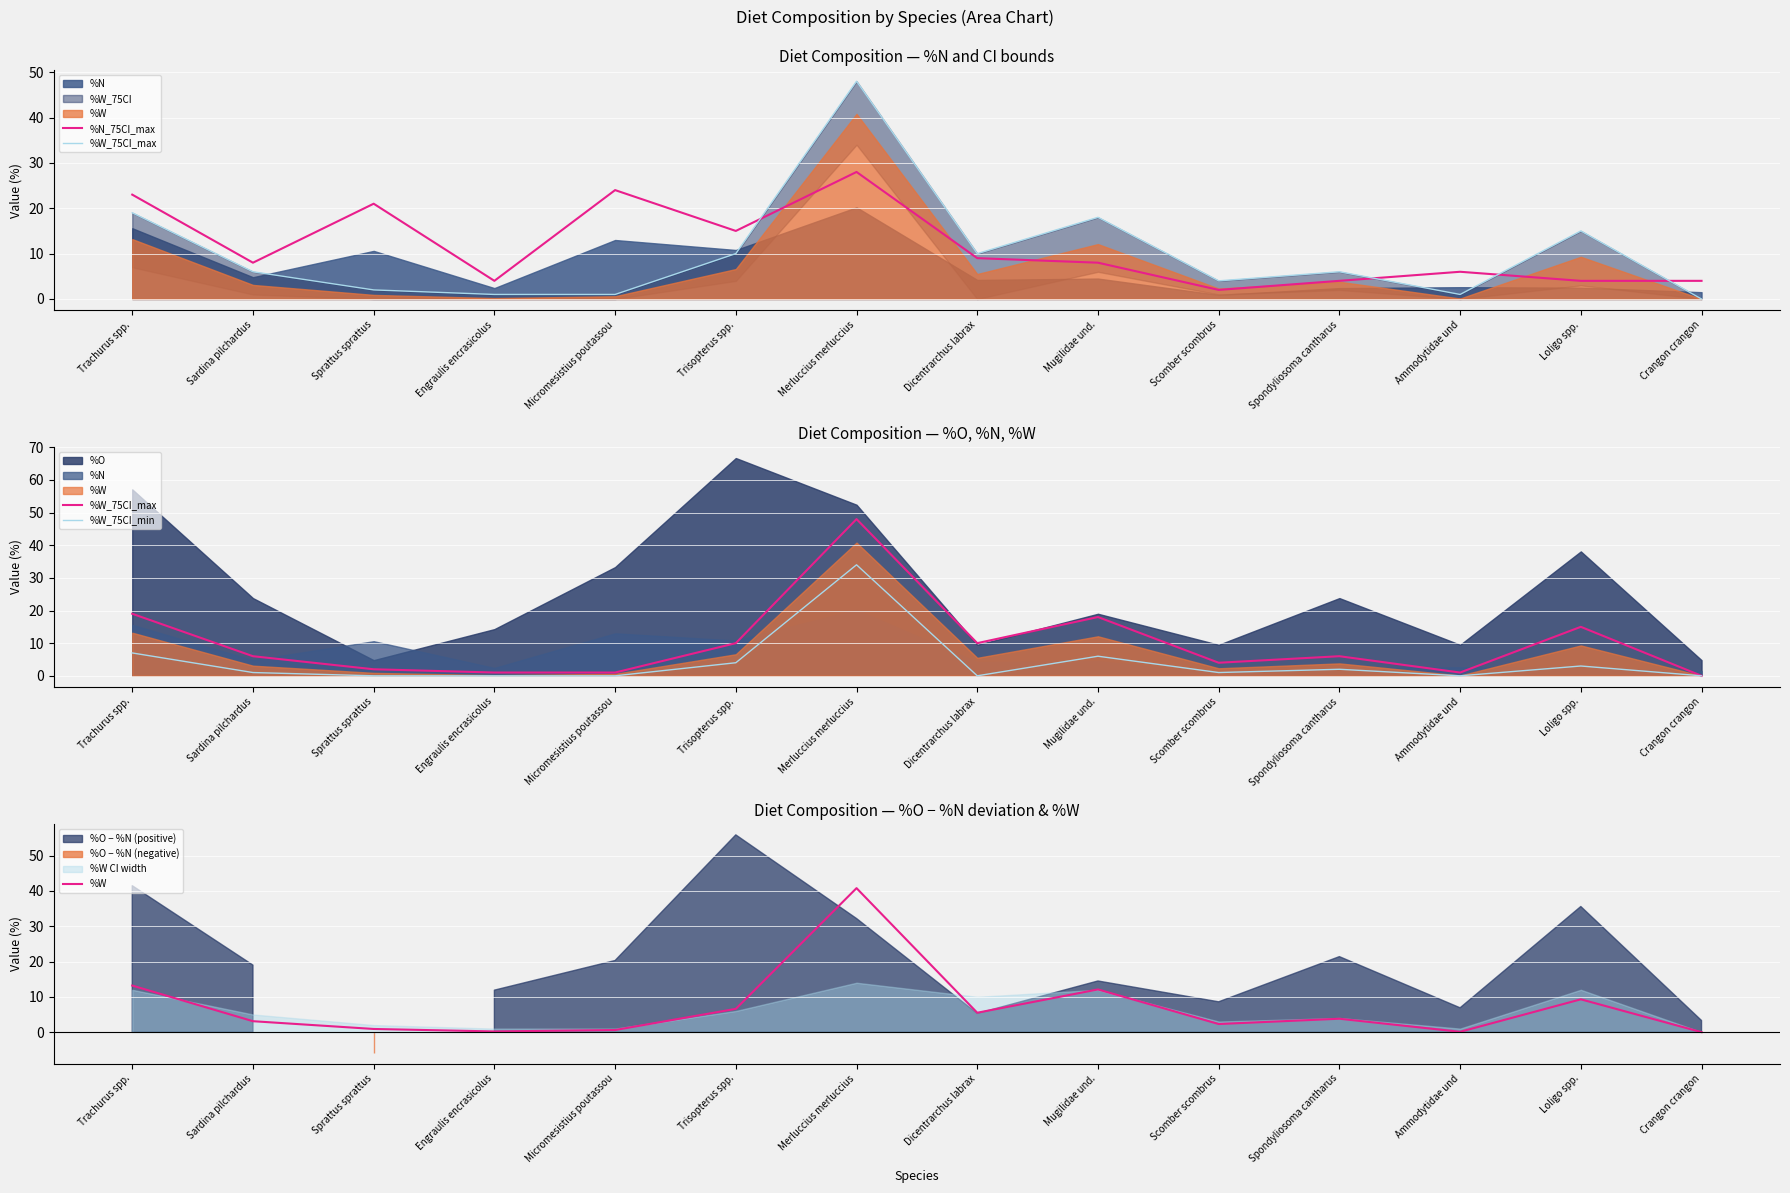

List the series in order of their peak value, lowest first.

%N_75CI_max, %W_75CI_min, %W, %W_75CI_max